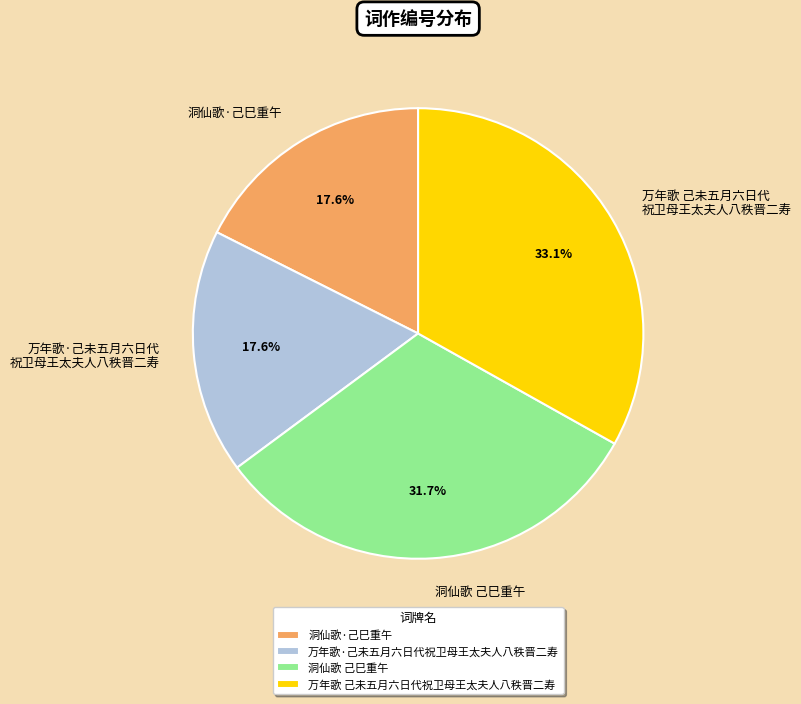

Approximately how many times larger is the value at 万年歌·己未五月六日代 祝卫母王太夫人八秩晋二寿 compared to 洞仙歌 己巳重午?

0.6